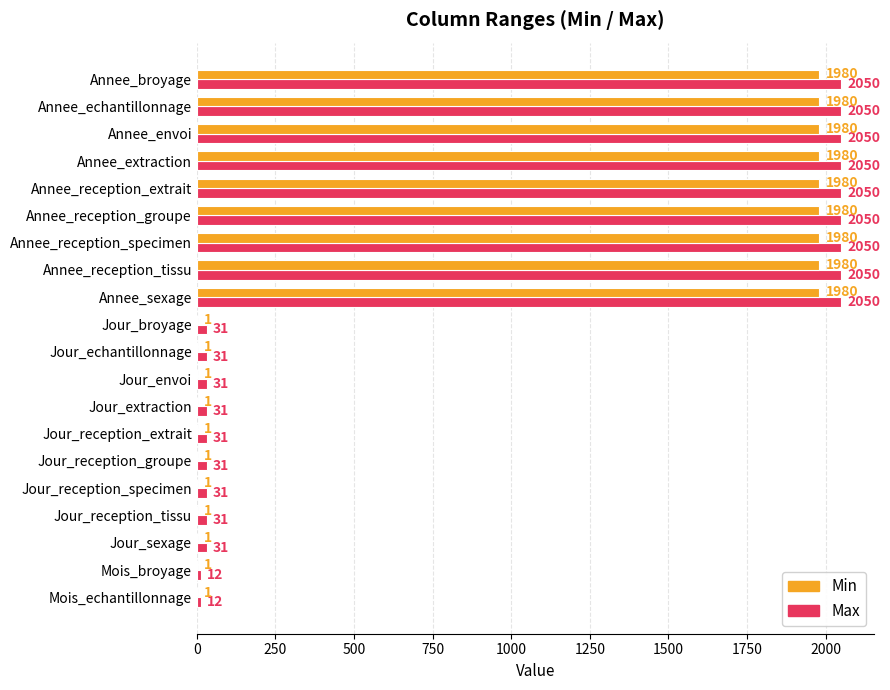

True or false: Min has a value of 3282 at Annee_envoi.

False